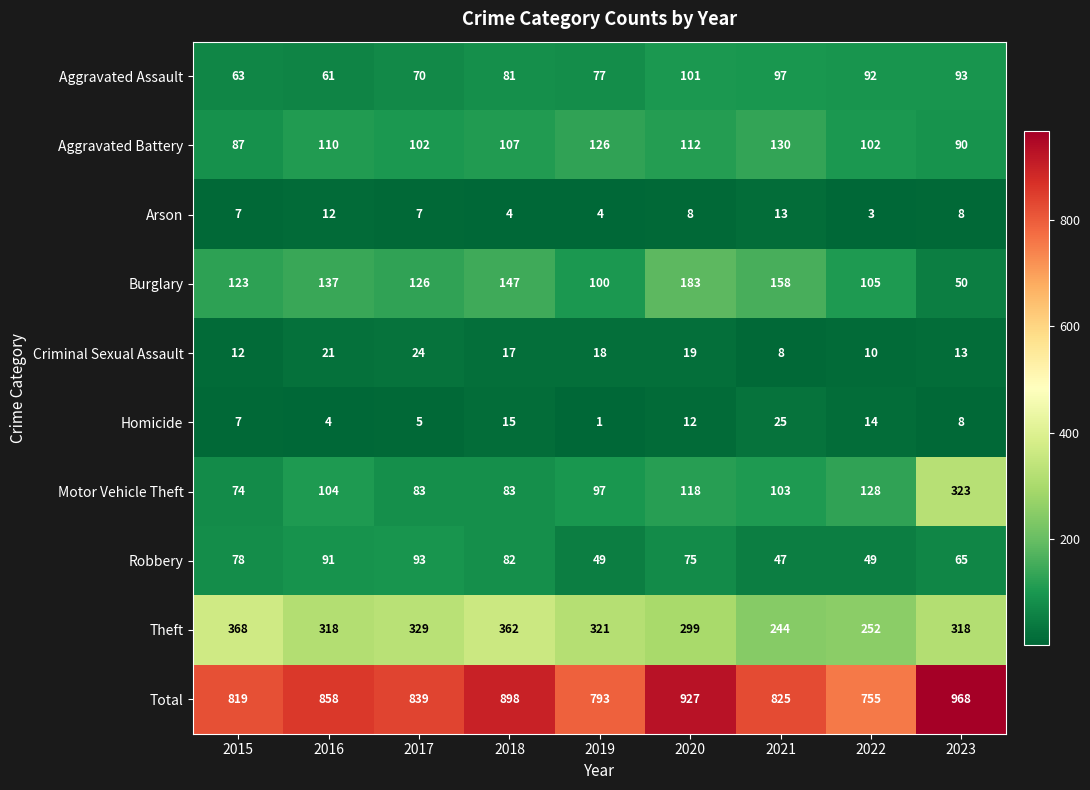

How many values in the Motor Vehicle Theft series are below 103?

4